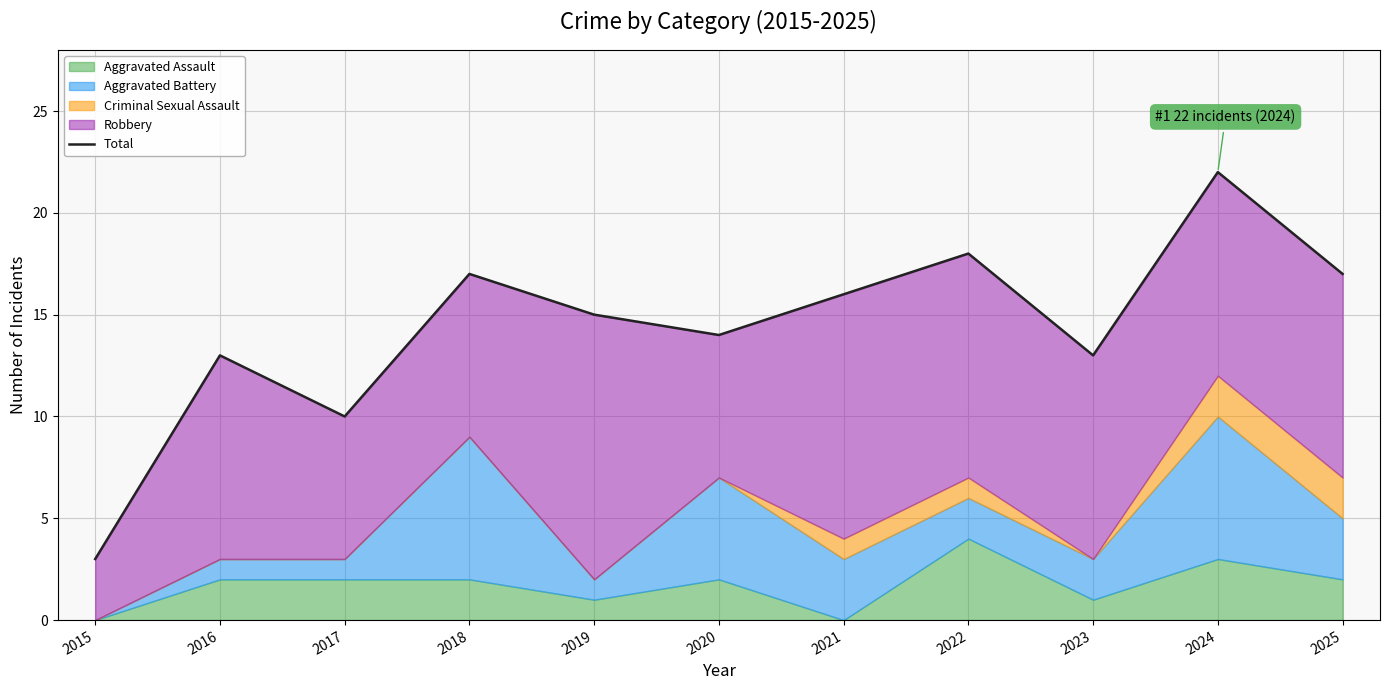

Reading left to right, transcribe all the data shown in this chart.

3	13	10	17	15	14	16	18	13	22	17